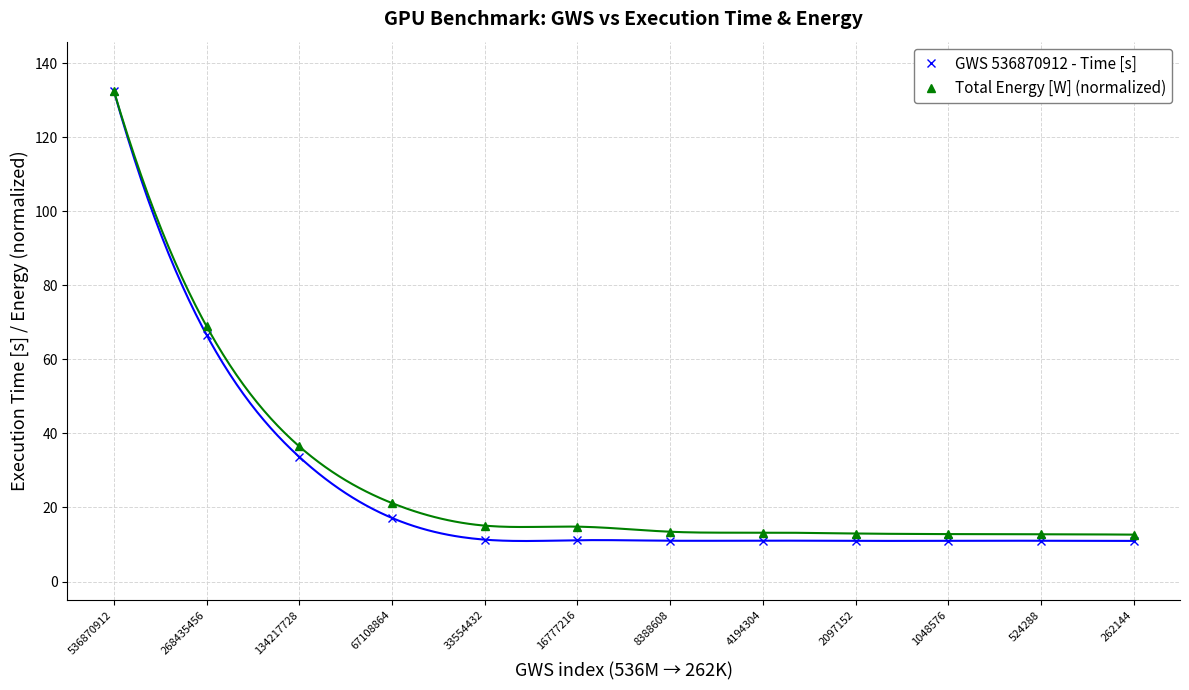

Which series has the largest total across all categories?

Total Energy [W] (normalized)